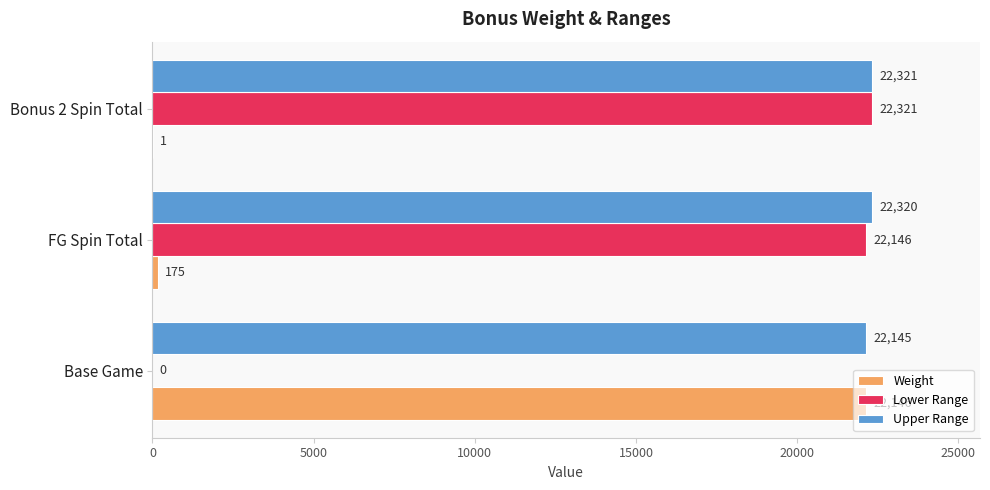

Which series changed the most between Base Game and Bonus 2 Spin Total?

Lower Range